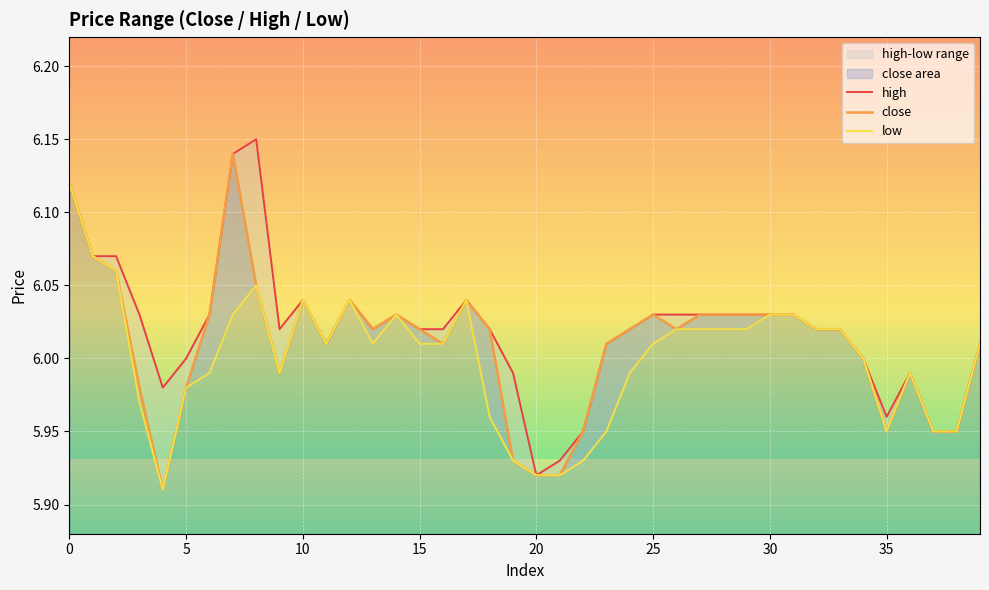

At how many categories does at least one series exceed 6?

29